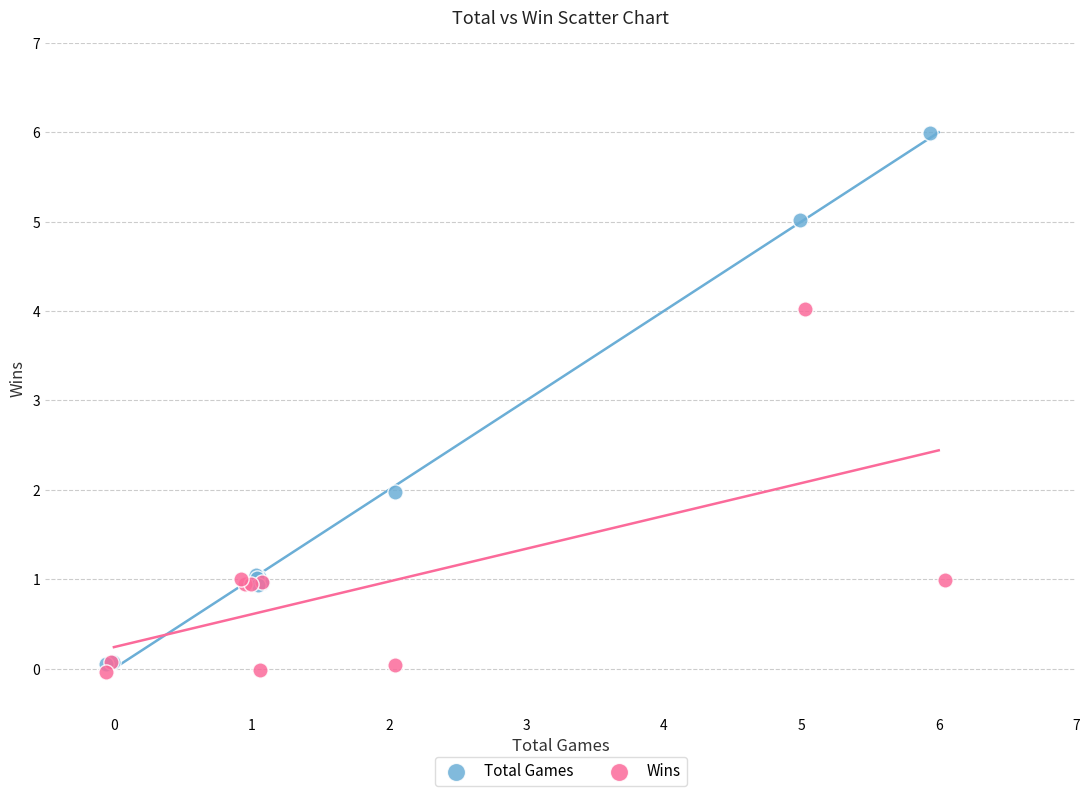

Which series has the largest Y range (max minus min)?

Total Games